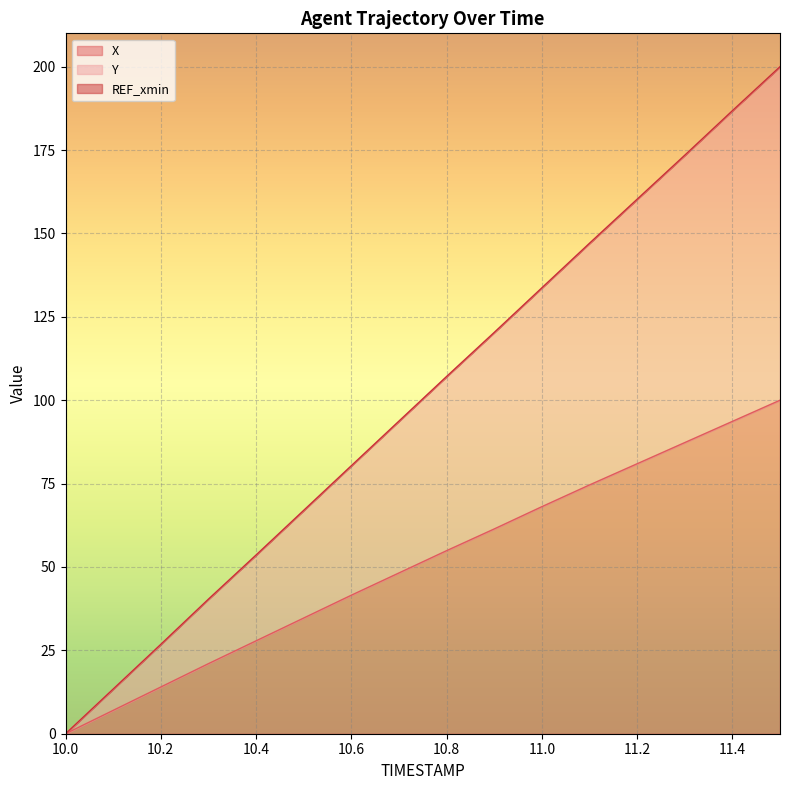

Which series has the widest spread of values?

Y